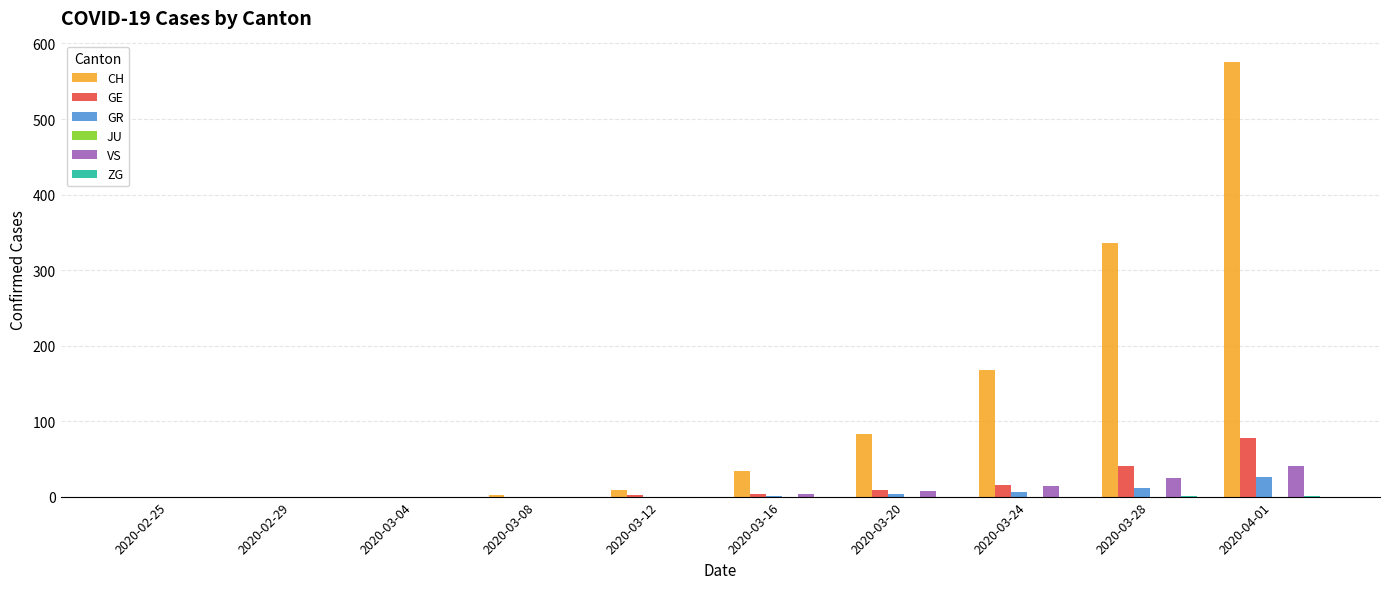

Which category has the highest value across all series?

2020-04-01